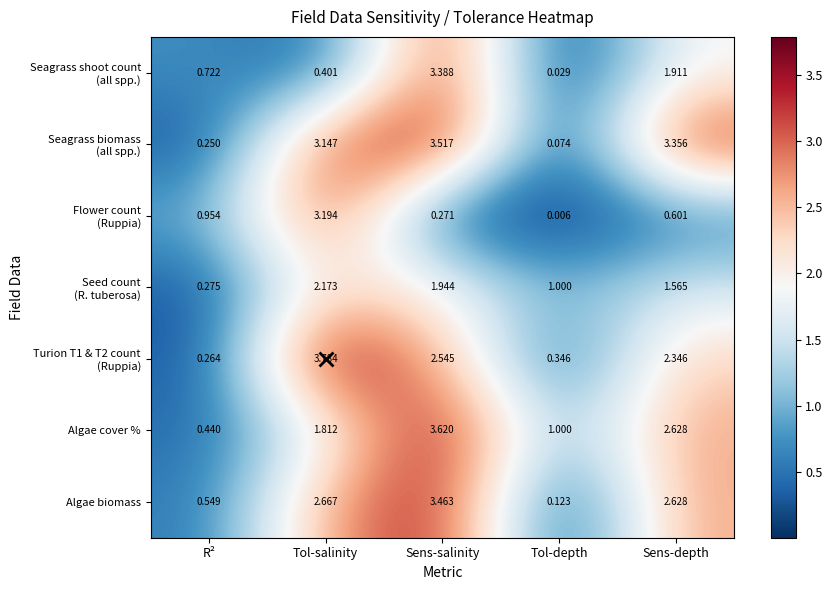

At which category does the chart reach its peak across all series?

Tol-salinity